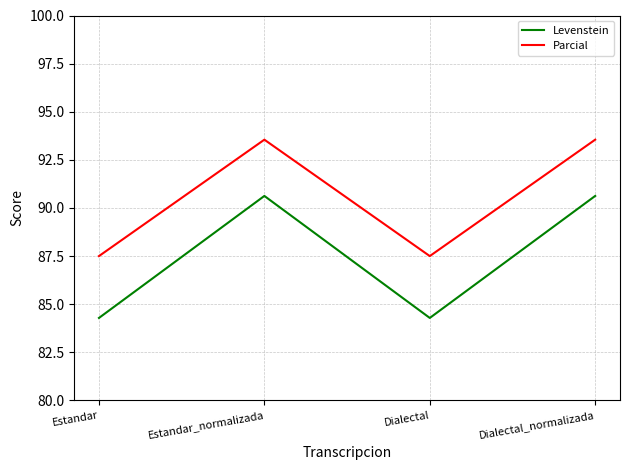

The Parcial series shows 32.4 at Estandar_normalizada. True or false?

False